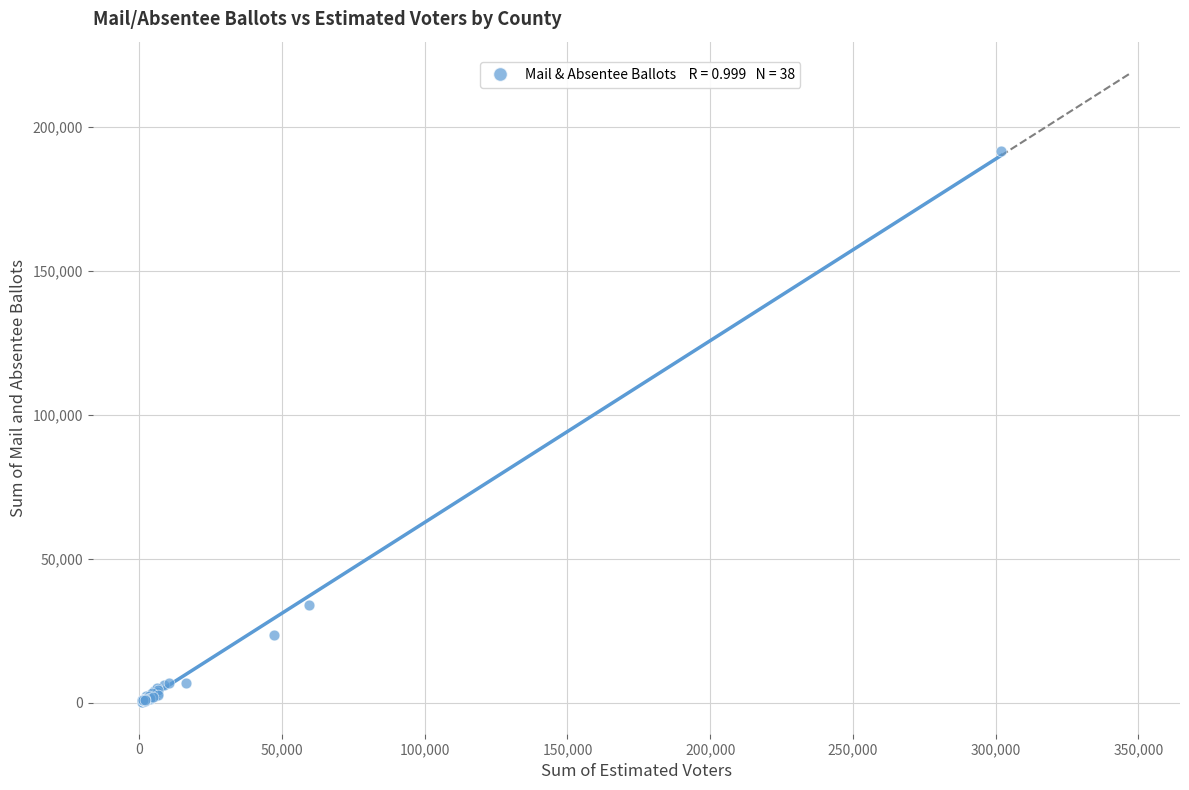

What Y value in the scatter plot is closest to 95973?

34067